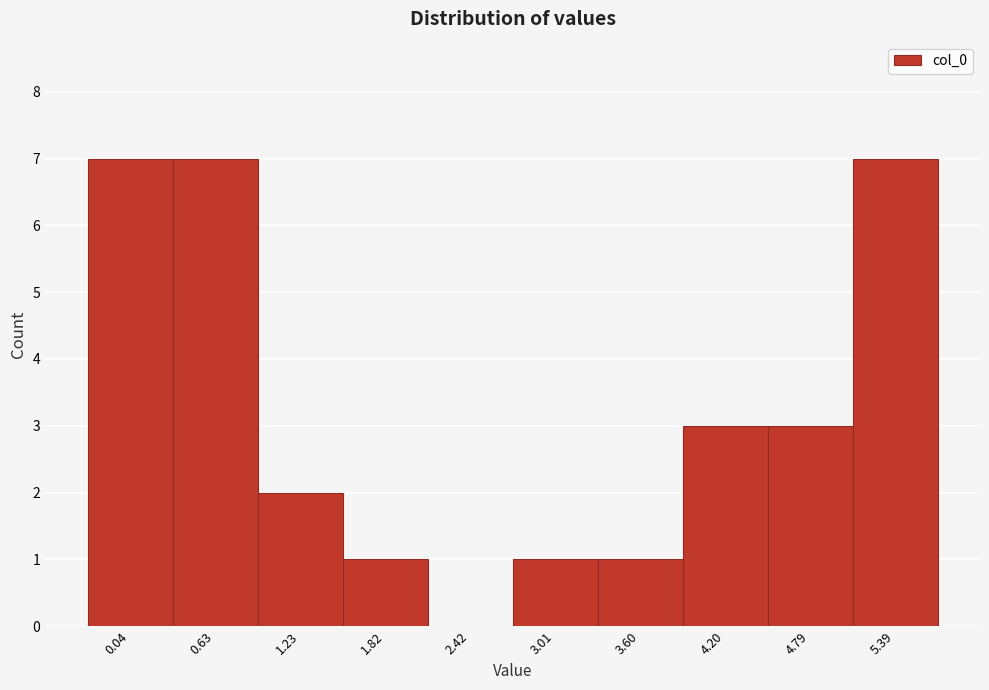

Reading right to left, extract all data points from this chart.

5.39=7	4.79=3	4.20=3	3.60=1	3.01=1	2.42=0	1.82=1	1.23=2	0.63=7	0.04=7